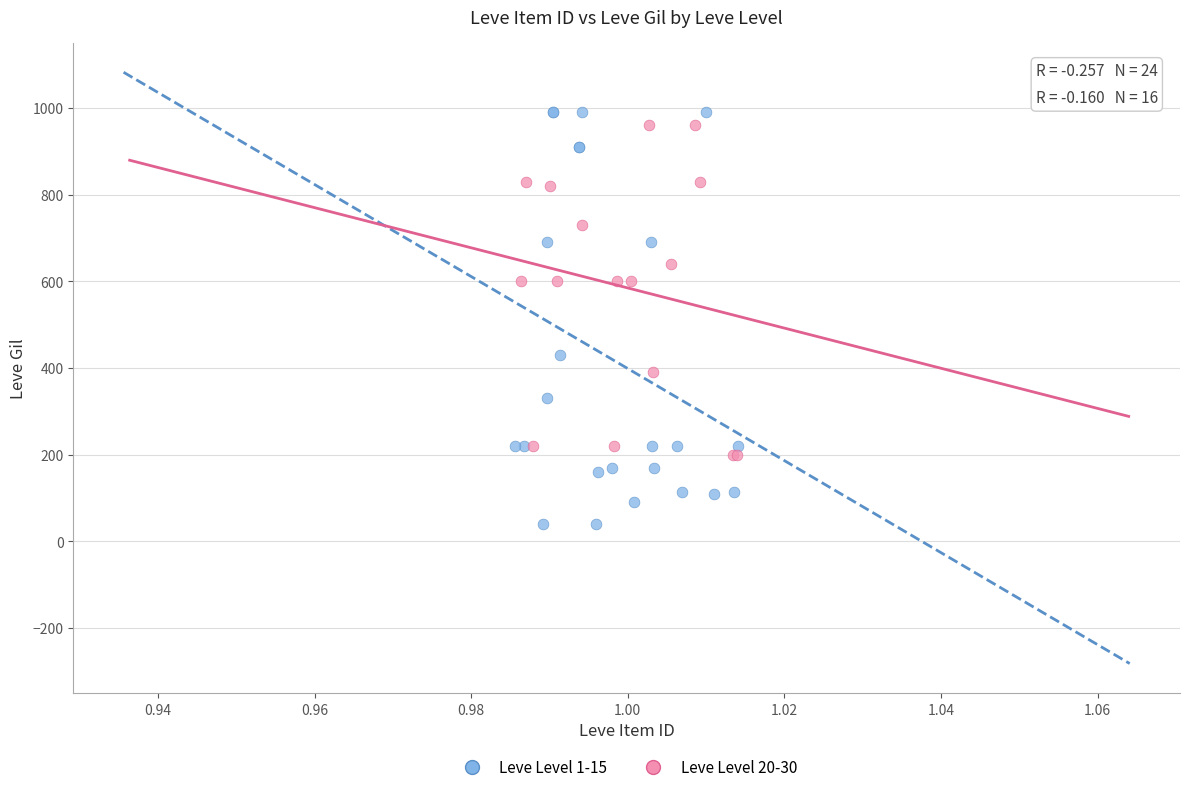

Which series contains the lowest Y value?

Leve Level 1-15